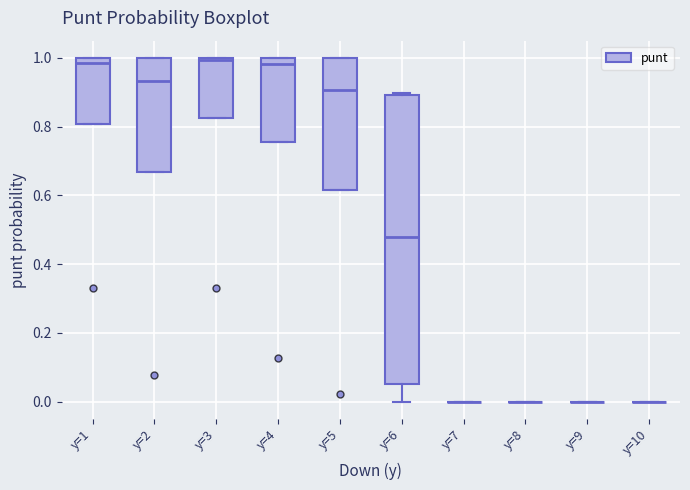

Comparing the boxes themselves (not the whiskers), which one is the tallest?

y=6